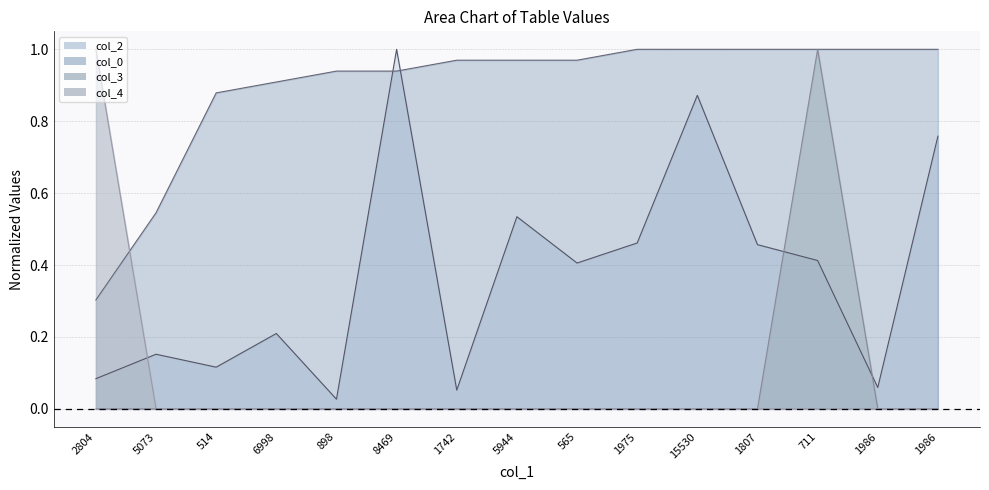

The col_4 series shows -0.5 at 1986. True or false?

False